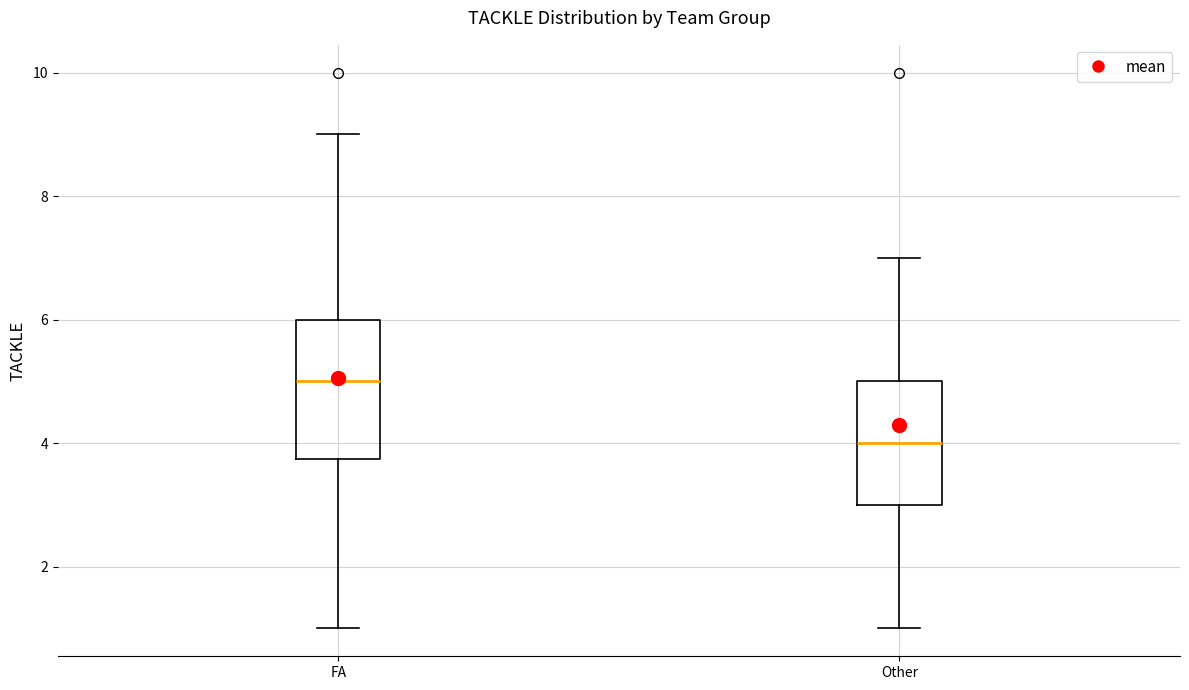

Which box has the highest median line?

FA